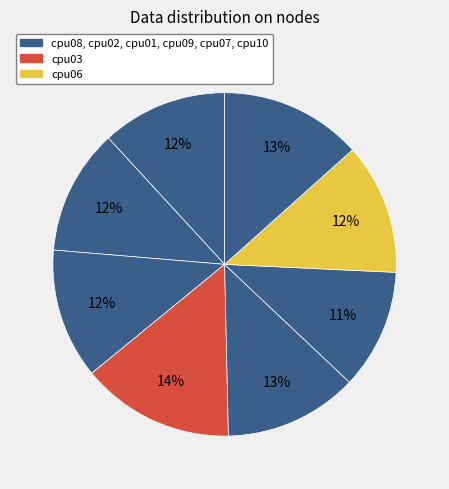

Count the number of slices in the pie.

8